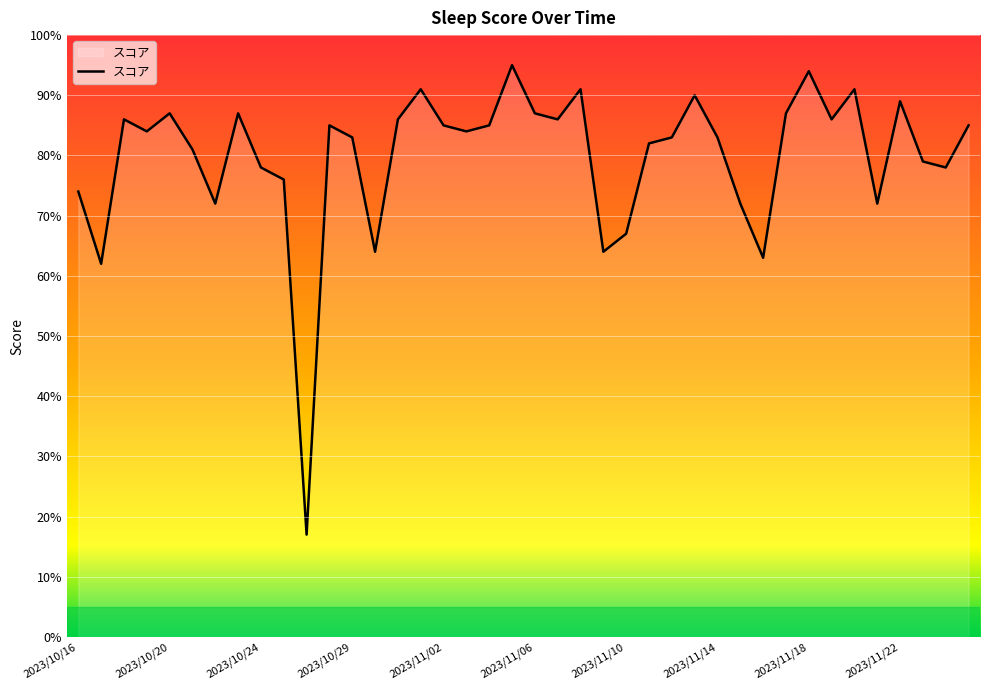

How many lines are shown in the chart?

1